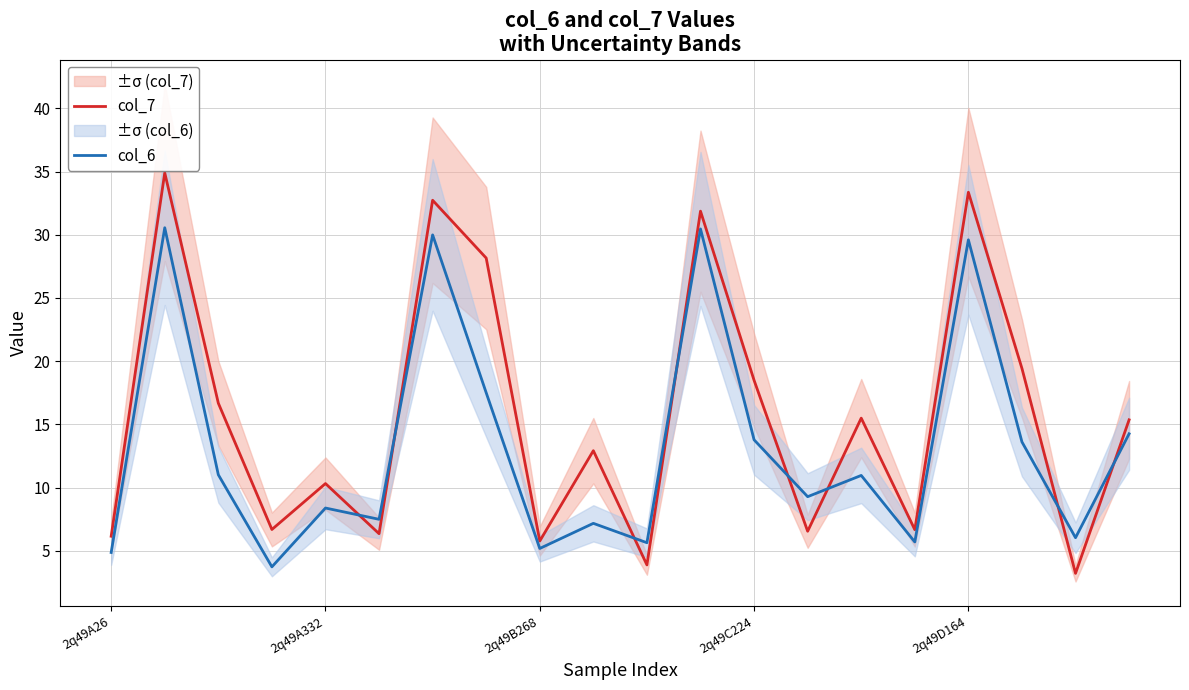

Reading right to left, list all the values displayed in this chart.

col_7: 15.4	3.2	19.4	33.4	6.7	15.5	6.5	18.5	31.9	3.9	12.9	5.8	28.2	32.7	6.4	10.3	6.7	16.7	34.9	6.2
col_6: 14.3	6.0	13.6	29.6	5.7	11.0	9.3	13.8	30.5	5.6	7.2	5.2	17.5	30.0	7.5	8.4	3.7	11.0	30.6	4.9